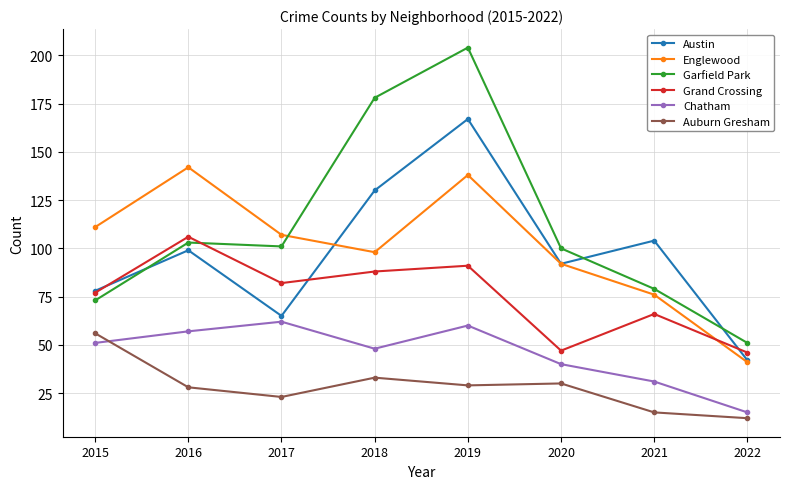

At which category does the chart reach its peak across all series?

2019